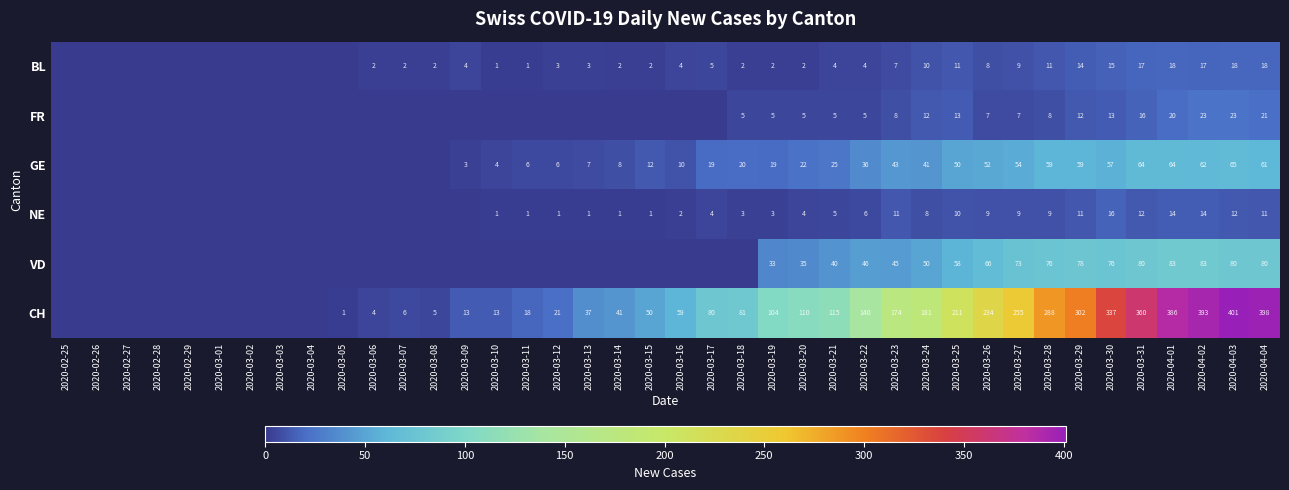

What is the sum of the BL values at 2020-03-30 and 2020-03-11?

16